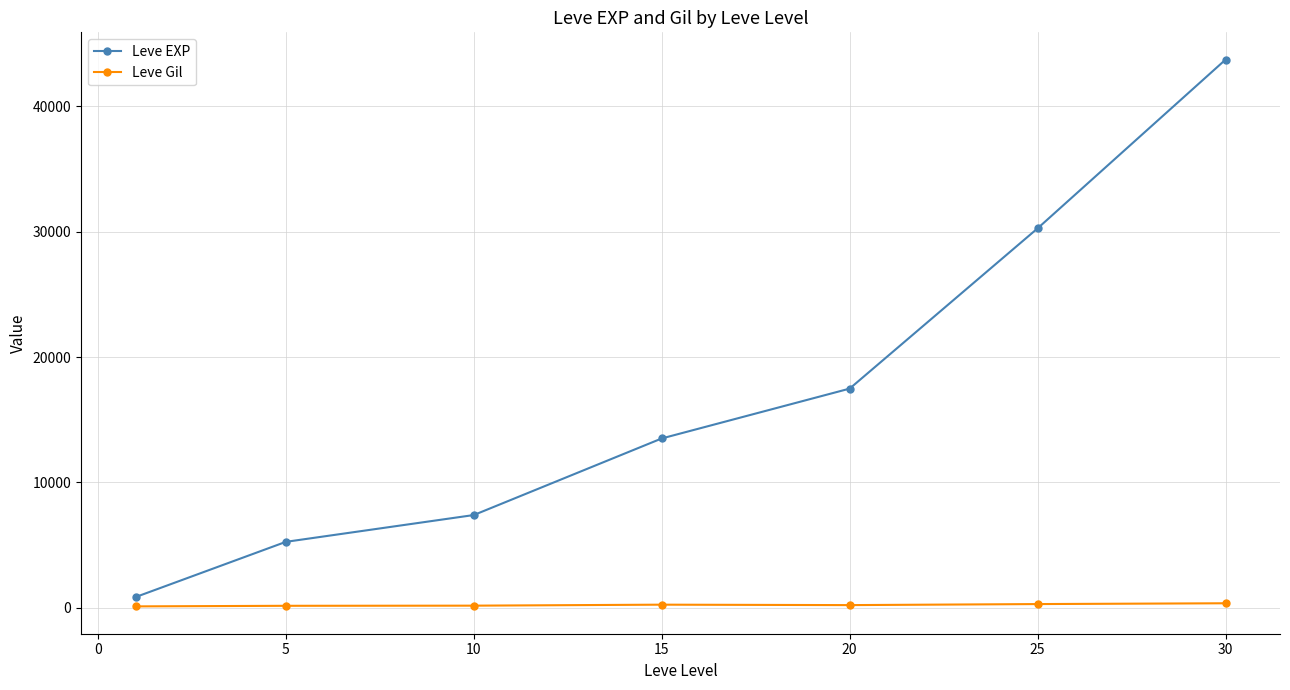

What is the value of the Leve EXP point at the 4th from the left?

13510.0